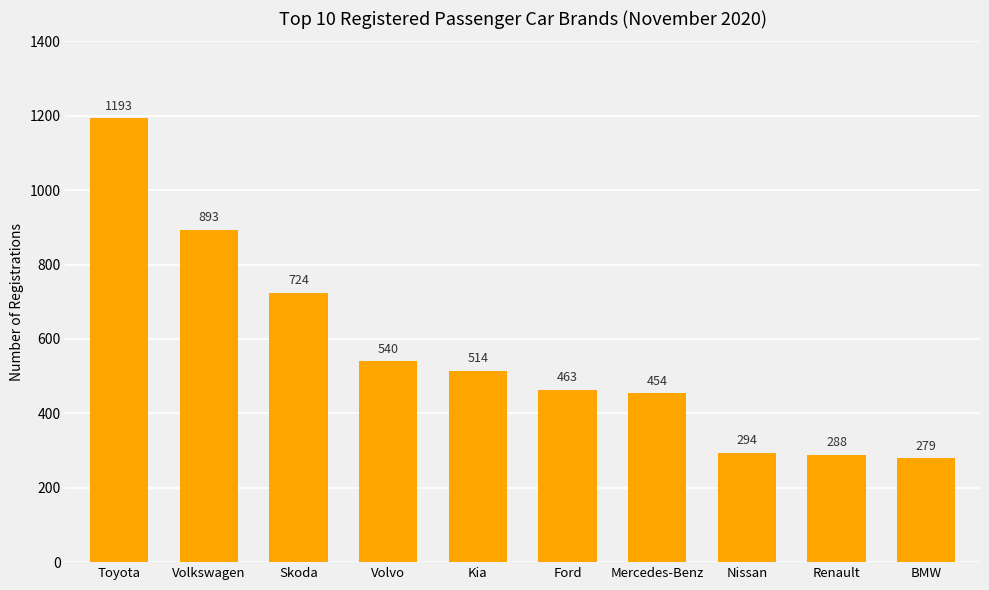

What is the greatest value displayed?

1193